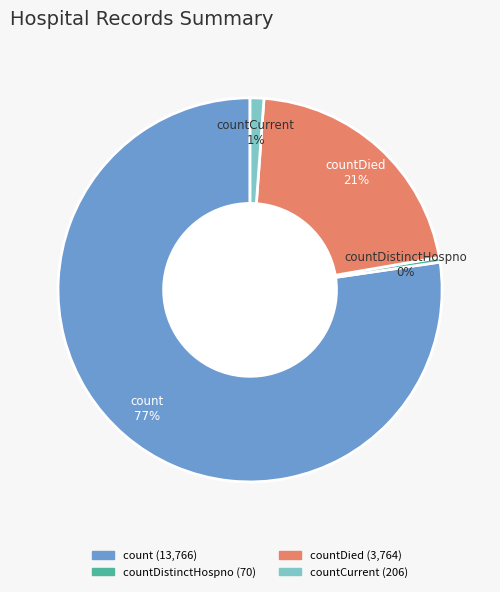

Is there a majority slice in this chart?

Yes